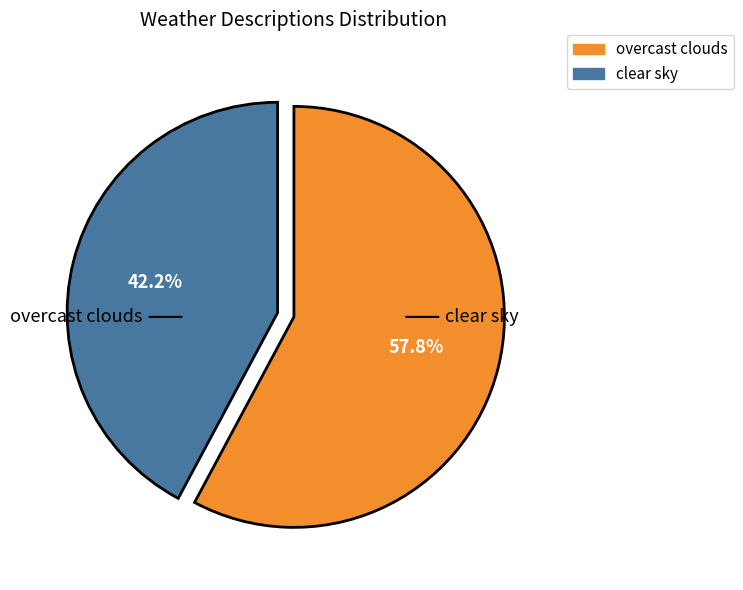

Does any single category account for the majority?

Yes